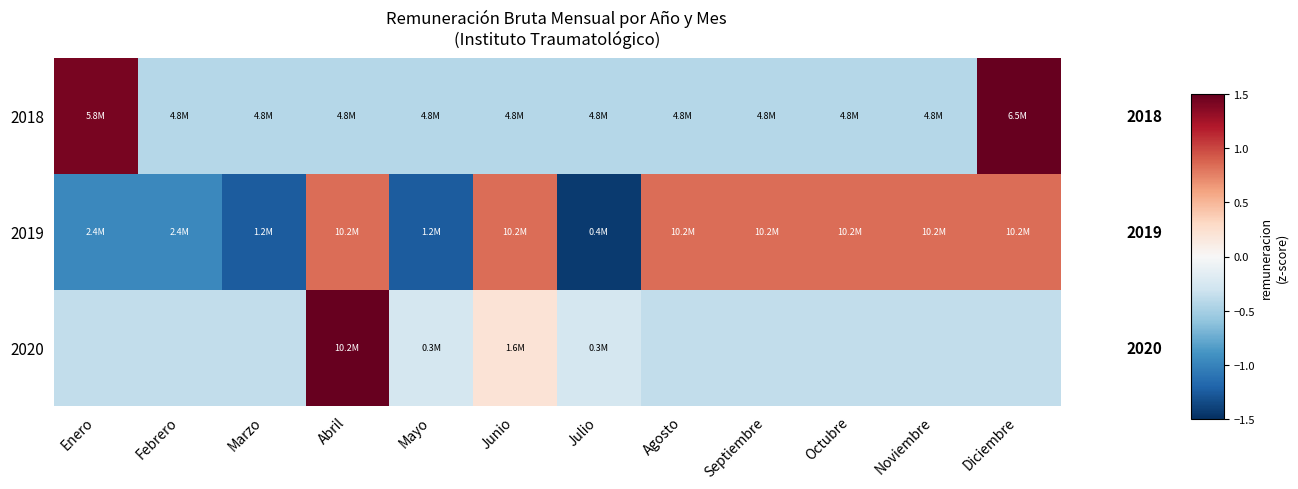

The value of 2019 at Mayo is -1.9. True or false?

False